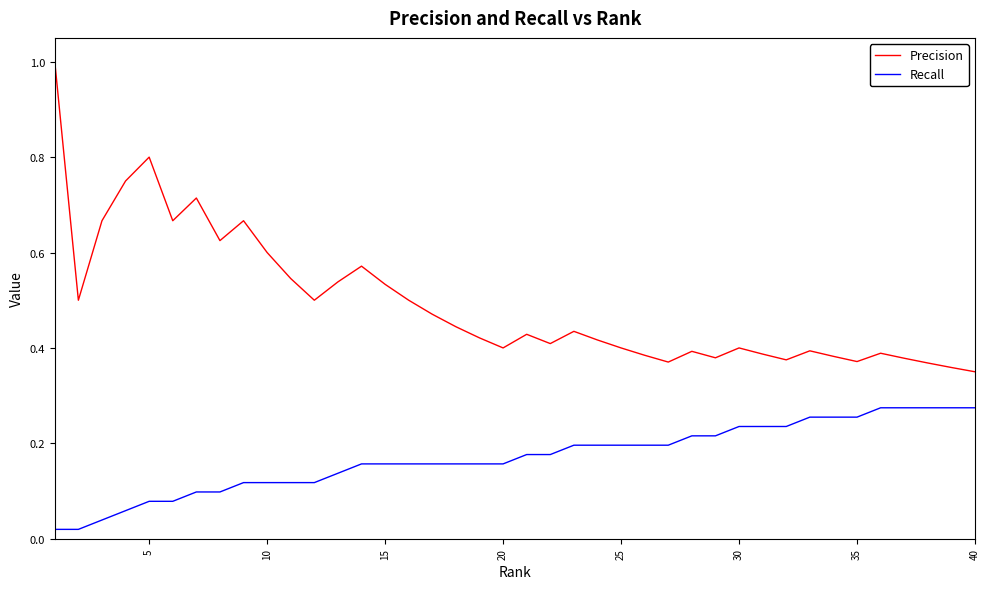

Count the Precision values in the range 0 to 1.

40